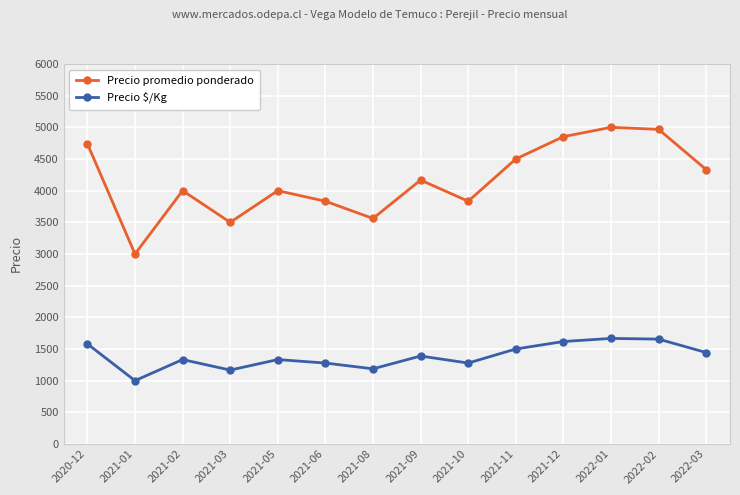

Which label corresponds to the smallest value in the chart?

2021-01